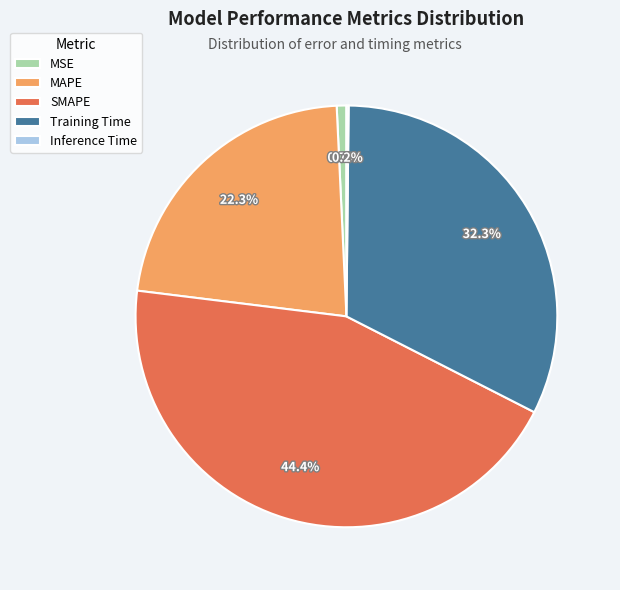

Does any single category account for the majority?

No